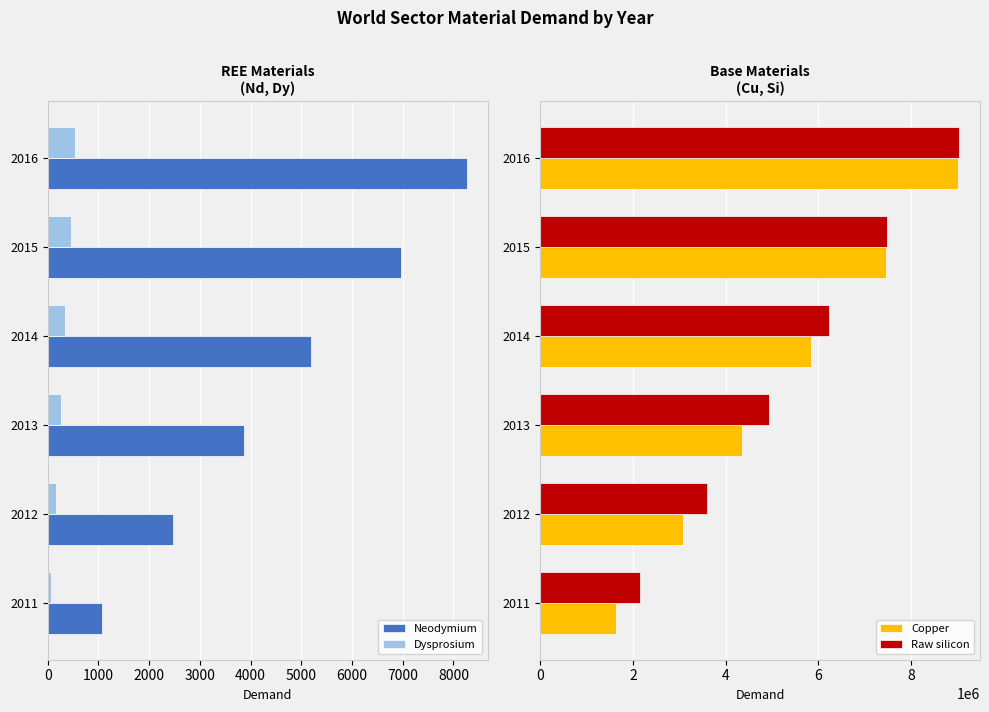

At which label is Neodymium closest to 4665?

2014